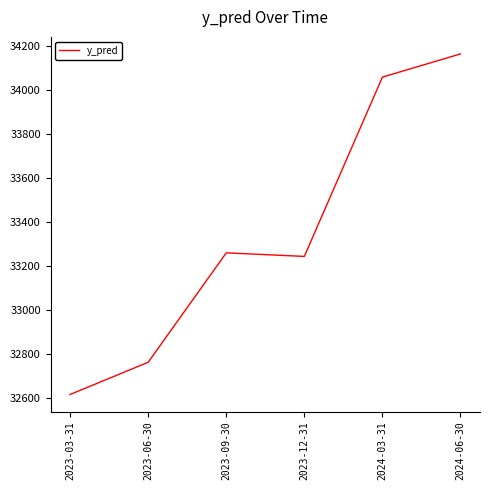

What is the change in value from 2023-06-30 to 2023-09-30?

+498.2